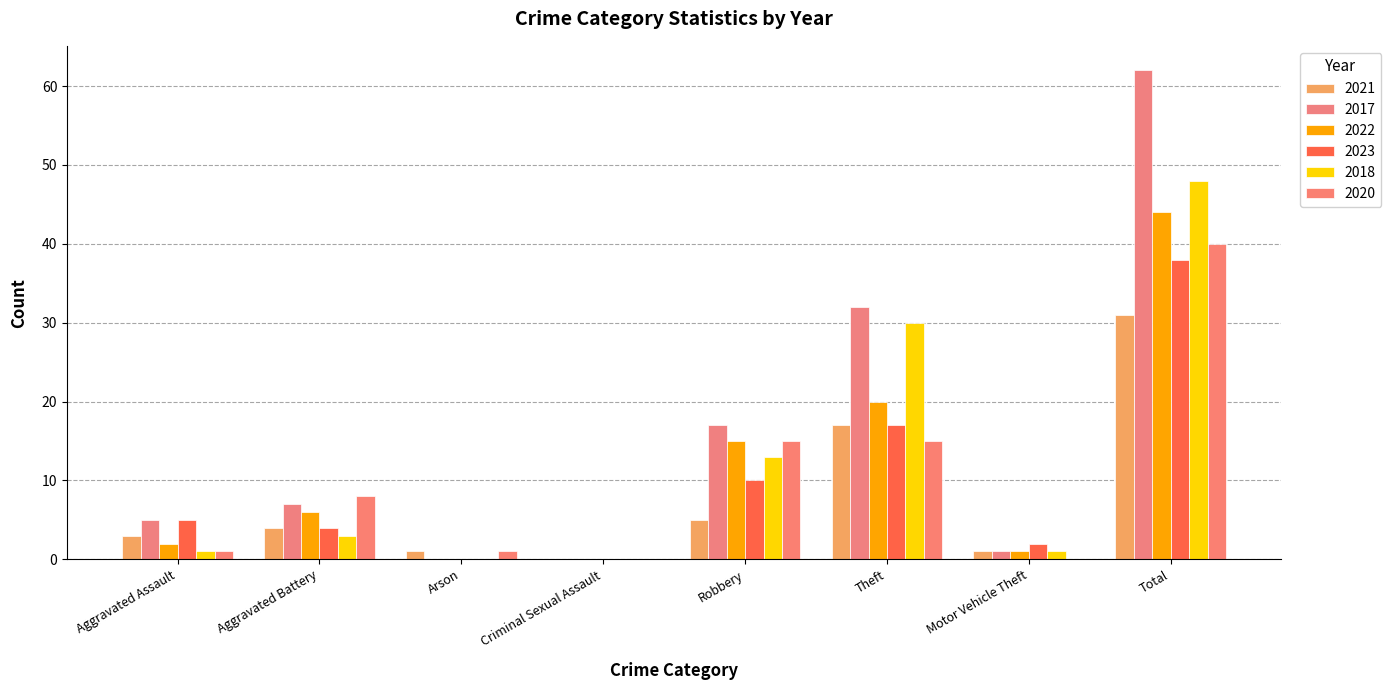

At which label does 2023 reach its peak?

Total